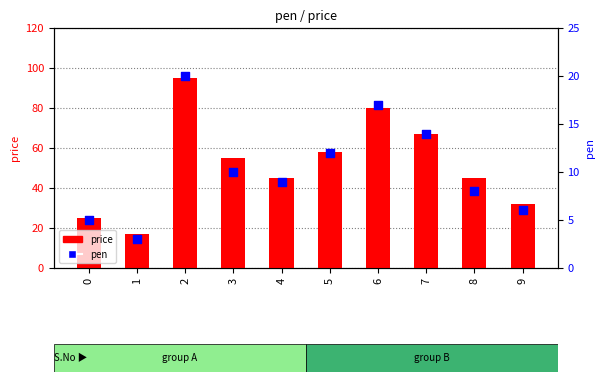

Is the value of price at 6 greater than the value of pen at 8?

Yes